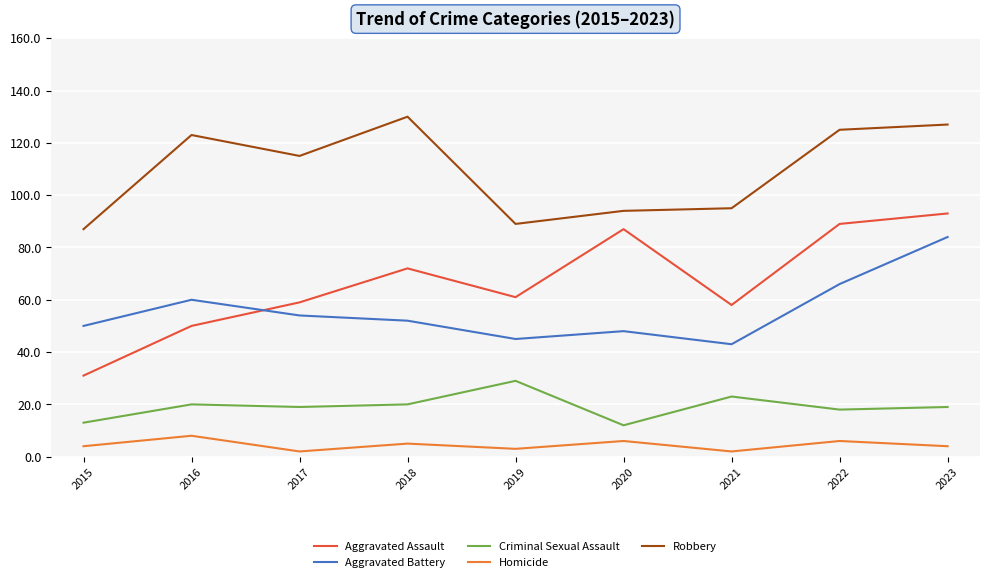

Which series has the largest total across all categories?

Robbery